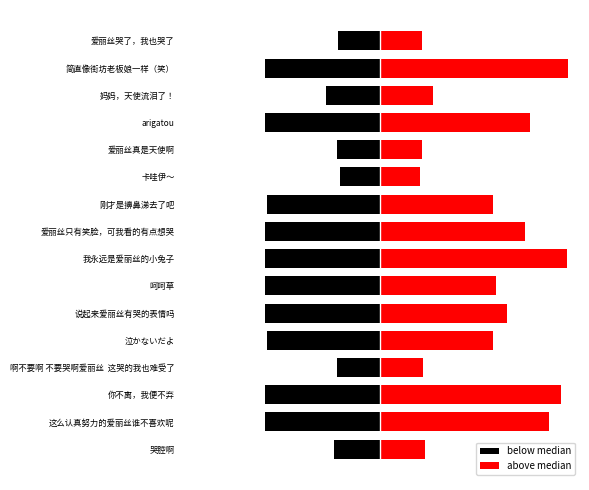

What is the average value of the above median series?

192.1